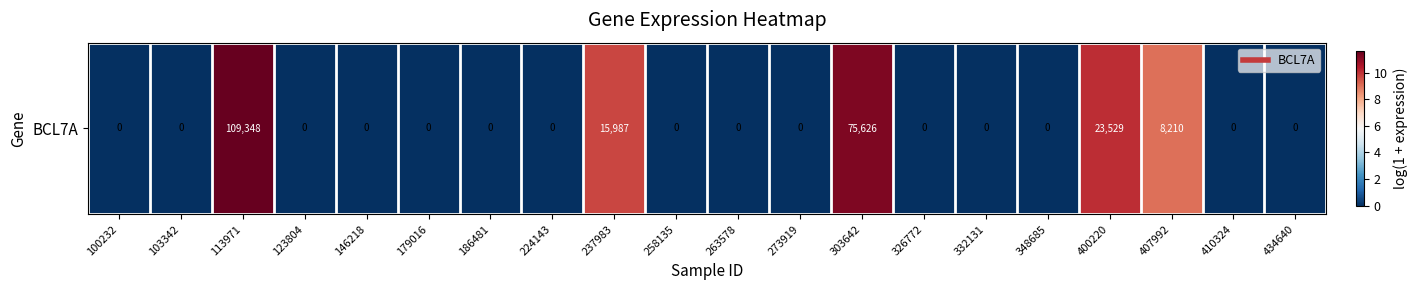

Rank the categories by value from lowest to highest.

100232, 103342, 123804, 146218, 179016, 186481, 224143, 258135, 263578, 273919, 326772, 332131, 348685, 410324, 434640, 407992, 237983, 400220, 303642, 113971